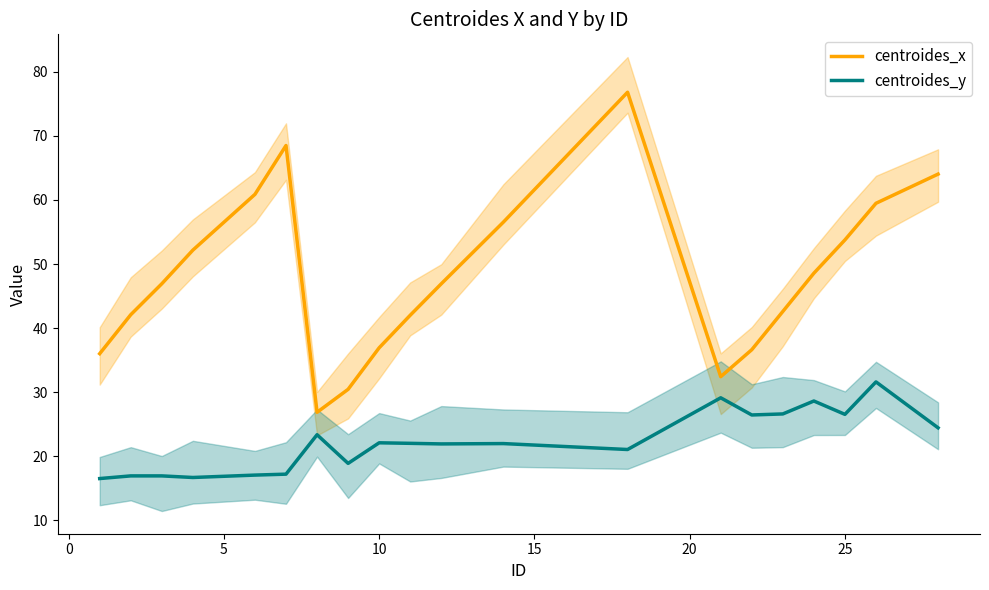

Does the chart display data point markers on the line(s)?

No